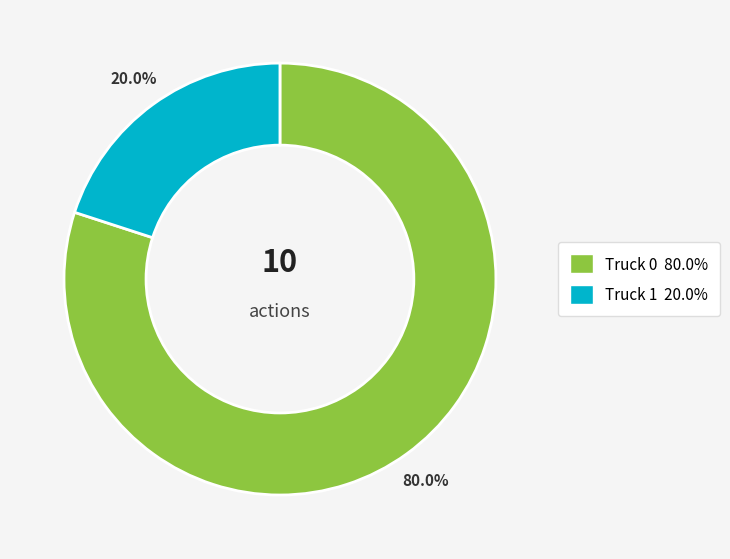

Which has a higher value, Truck 0 or Truck 1?

Truck 0